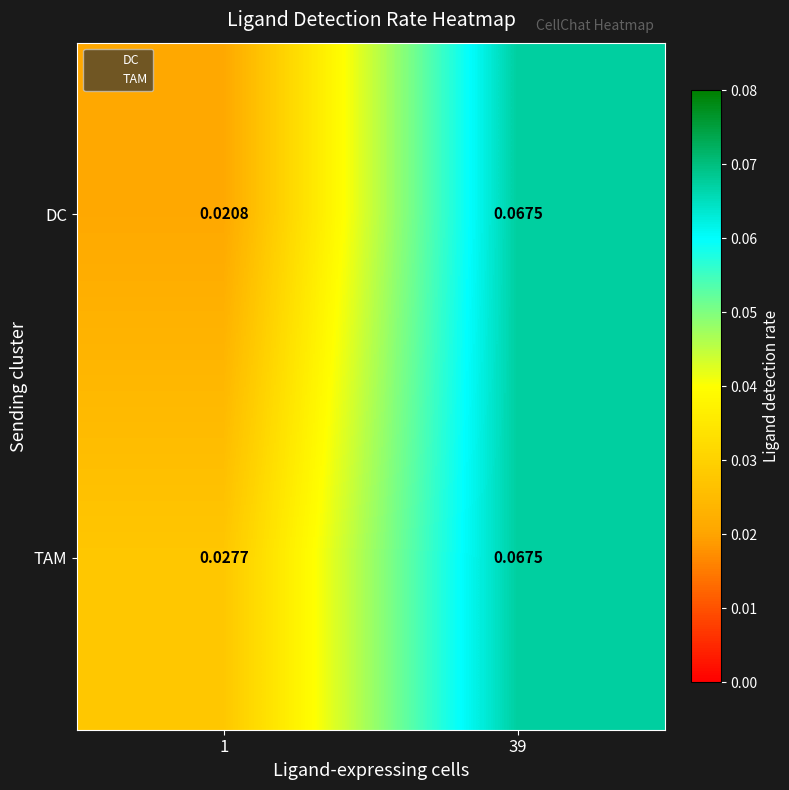

Is the value of DC at 39 greater than the value of TAM at 1?

Yes